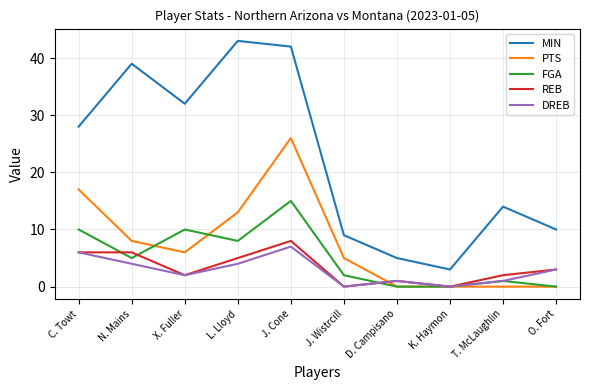

What are all the series names shown in the legend?

MIN, PTS, FGA, REB, DREB